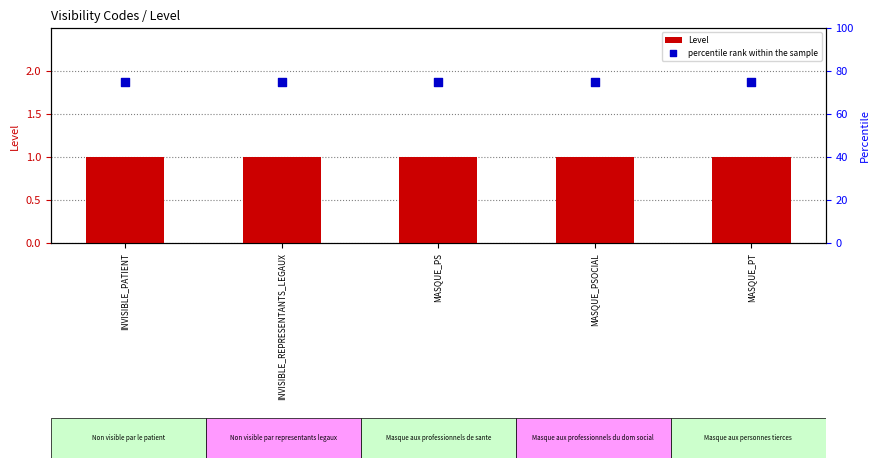

Which series contains the lowest Y value?

Level